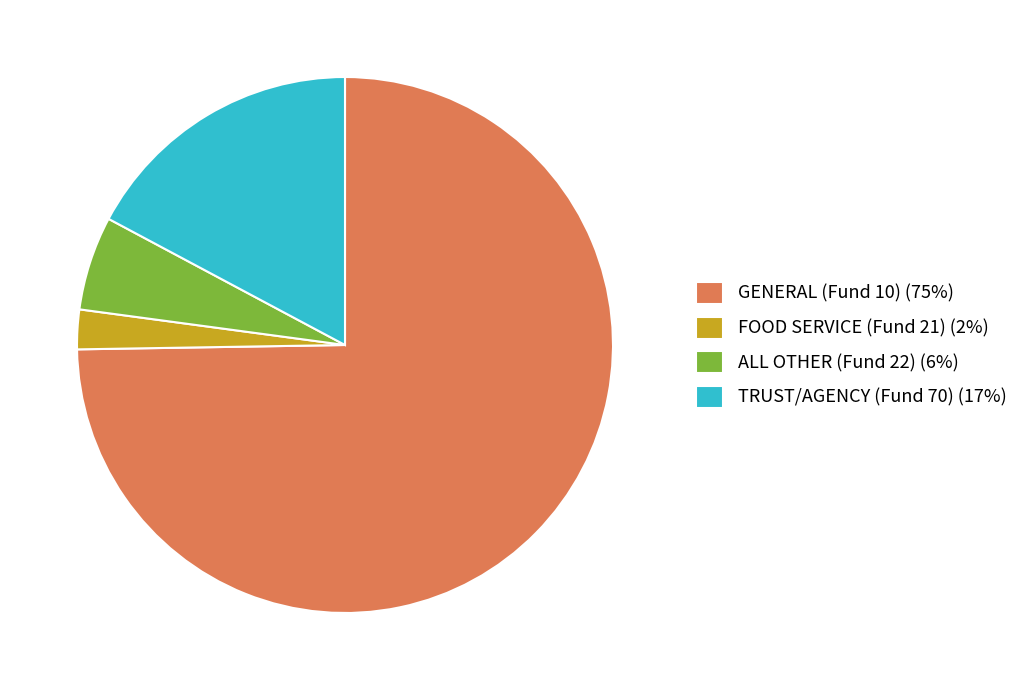

The GENERAL (Fund 10) (75%) slice represents 70% of the pie. True or false?

False